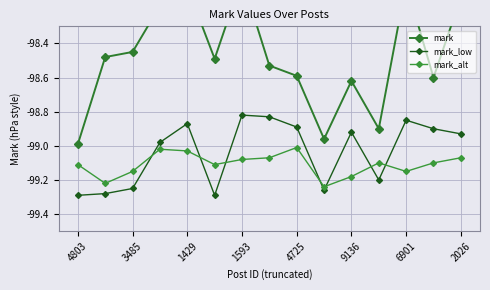

True or false: mark has more than 0 points higher than both neighbors.

True